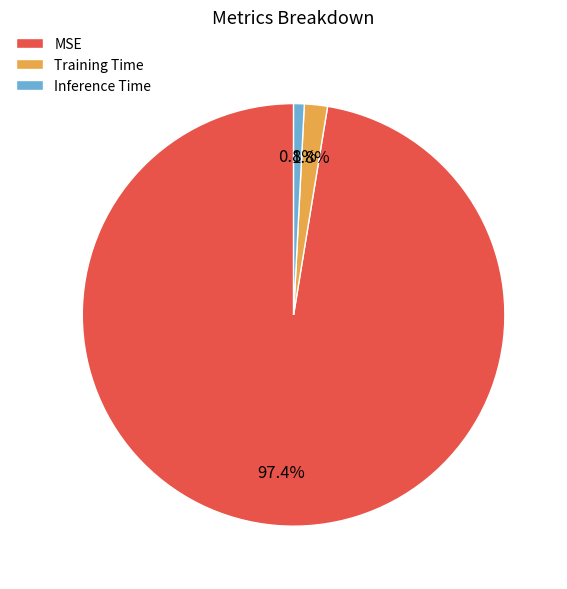

To the nearest percent, what percentage of the pie is Training Time?

2%